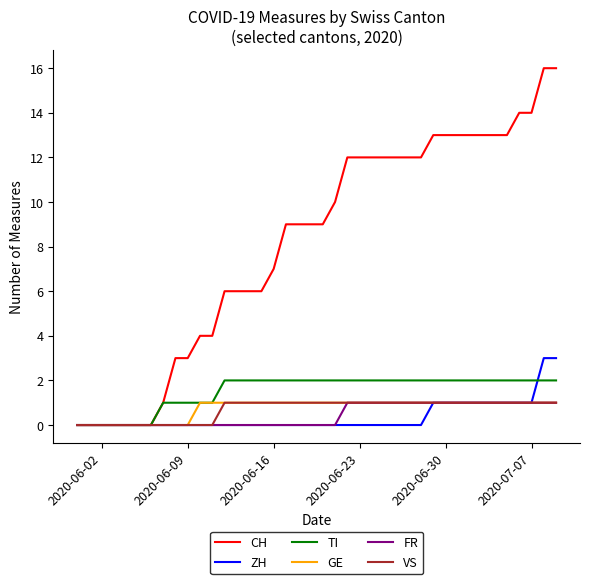

What is the maximum value shown in the chart?

16